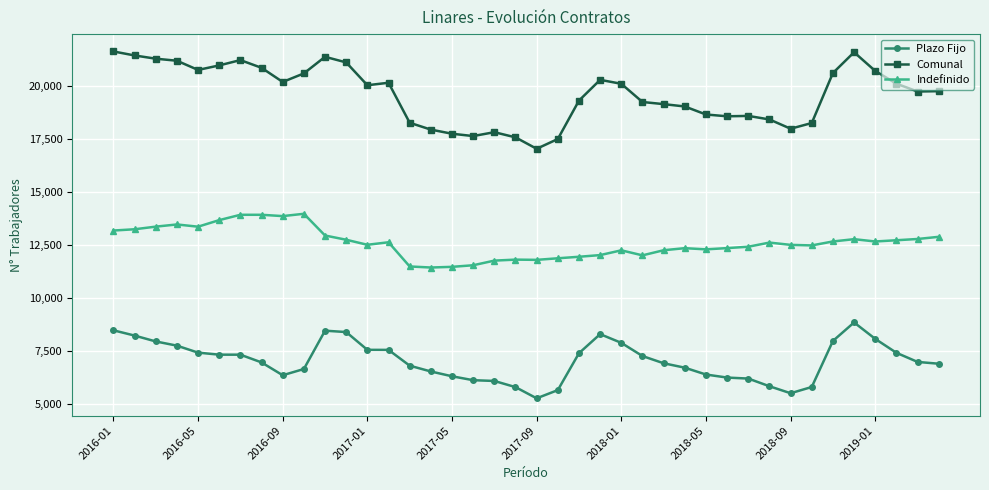

True or false: Plazo Fijo has more than 1 points higher than both neighbors.

True